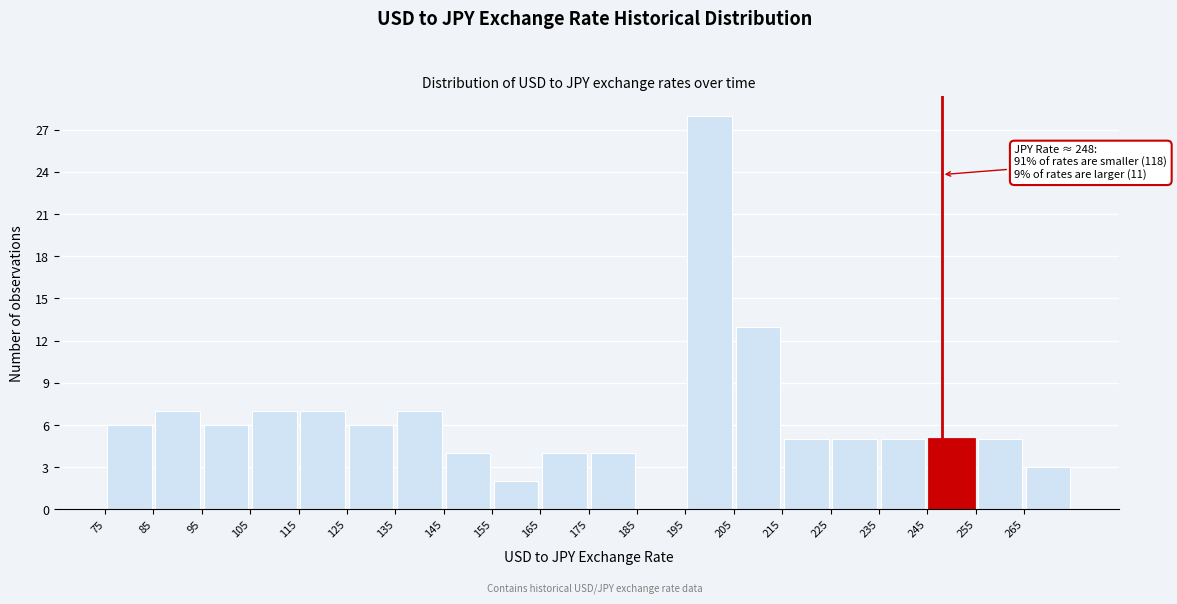

Over which range of the x-axis is the bar tallest?

195 to 205